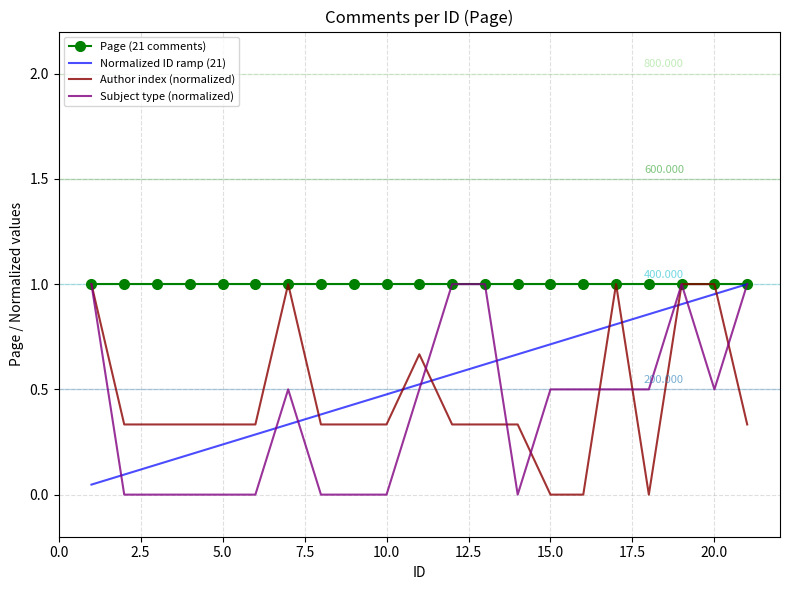

What are all the series names shown in the legend?

Page (21 comments), Normalized ID ramp (21), Author index (normalized), Subject type (normalized)